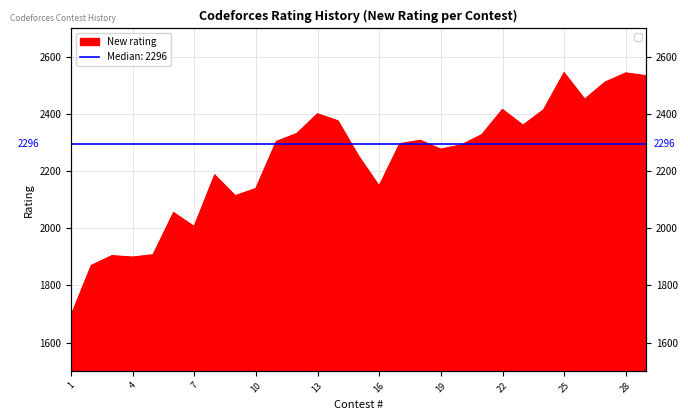

Rank the categories by value from lowest to highest.

1, 2, 4, 3, 5, 7, 6, 9, 10, 16, 8, 15, 19, 20, 17, 11, 18, 21, 12, 23, 14, 13, 24, 22, 26, 27, 29, 28, 25